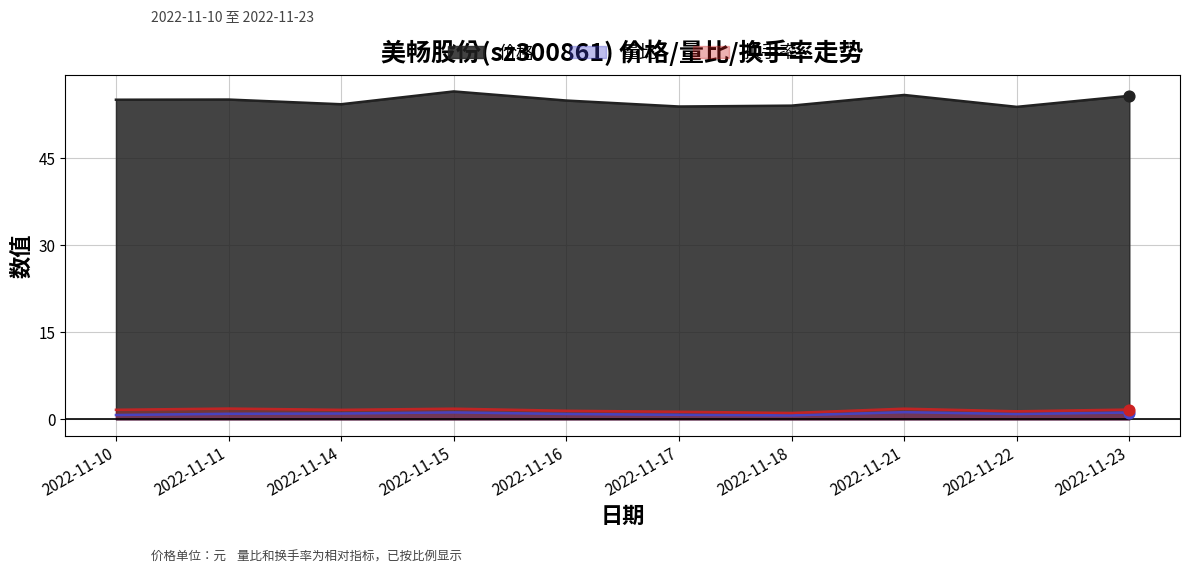

What are all the series names shown in the legend?

价格, 量比, 换手率